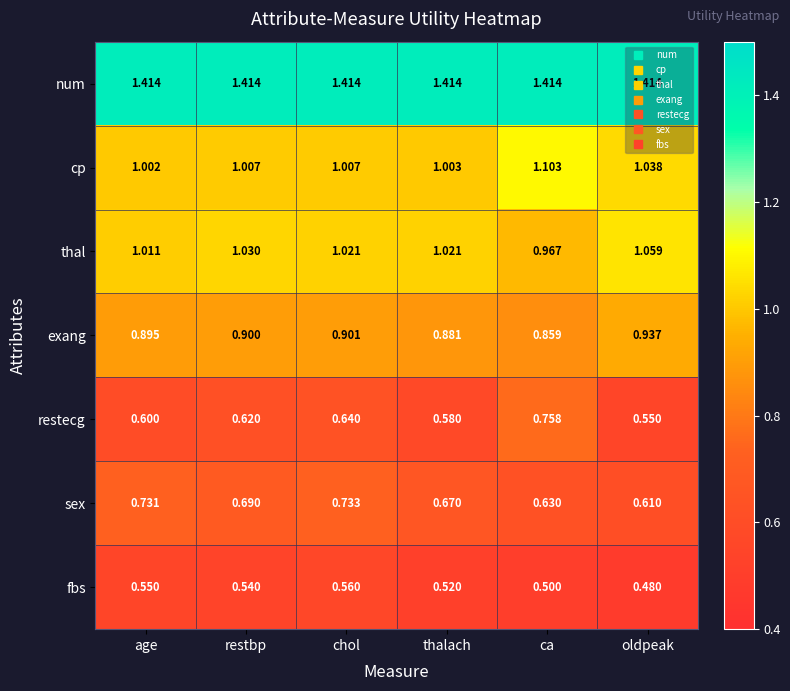

Which category has the highest value in the restecg series?

ca